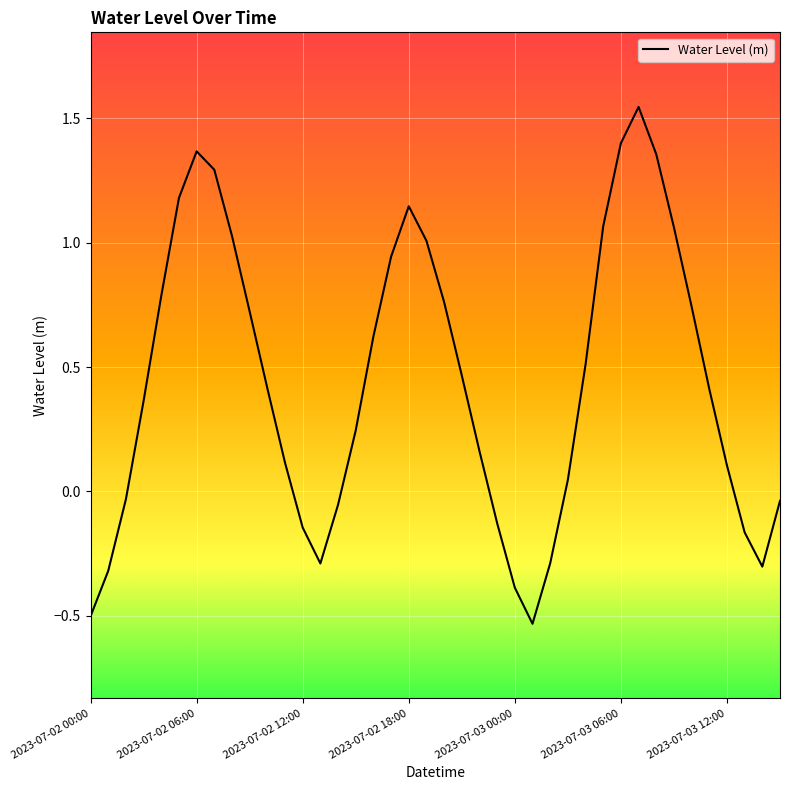

What is the difference between the maximum and minimum values?

2.1